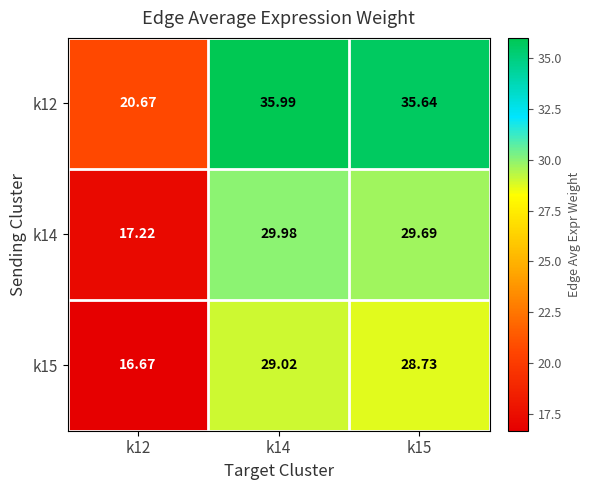

Is the value of k15 at k15 greater than the value of k12 at k15?

No